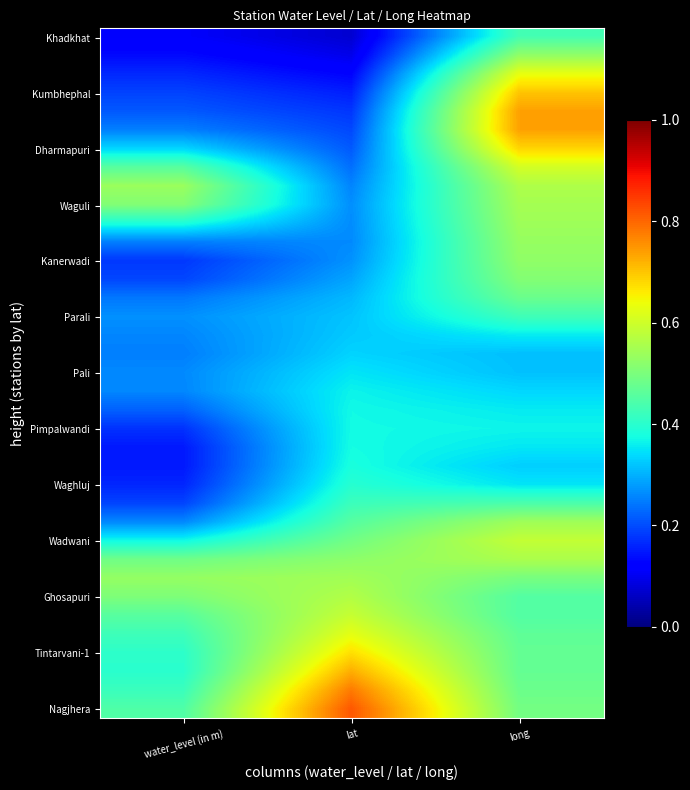

What is the total value across all series at lat?

14.0